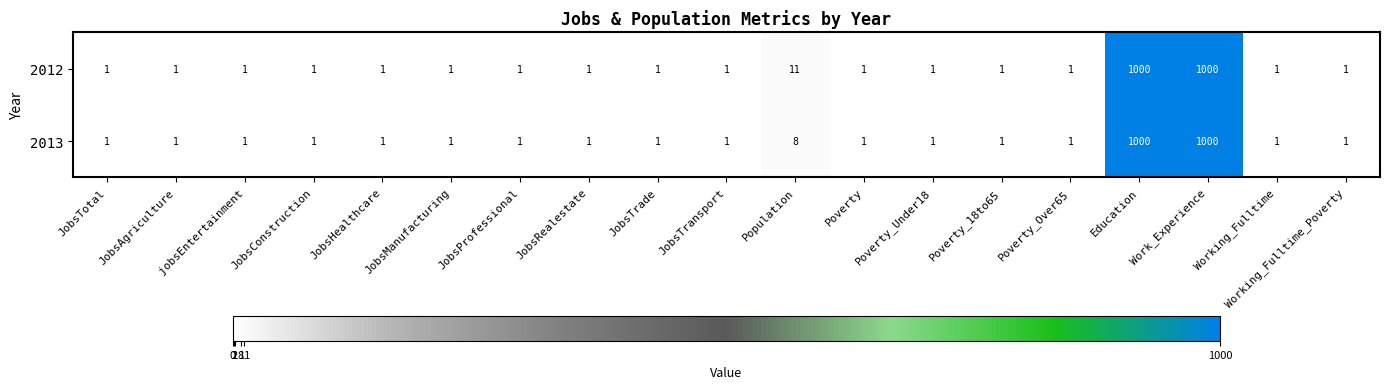

How many distinct data groups are displayed?

2